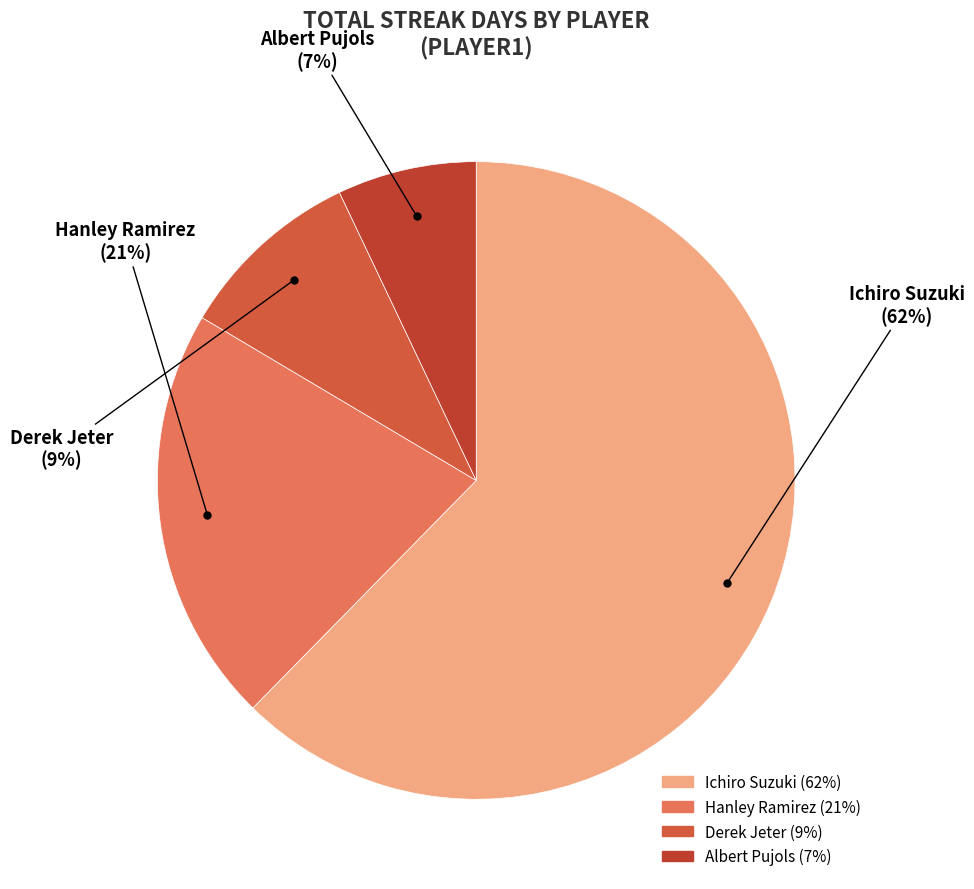

How many segments does this pie chart have?

4